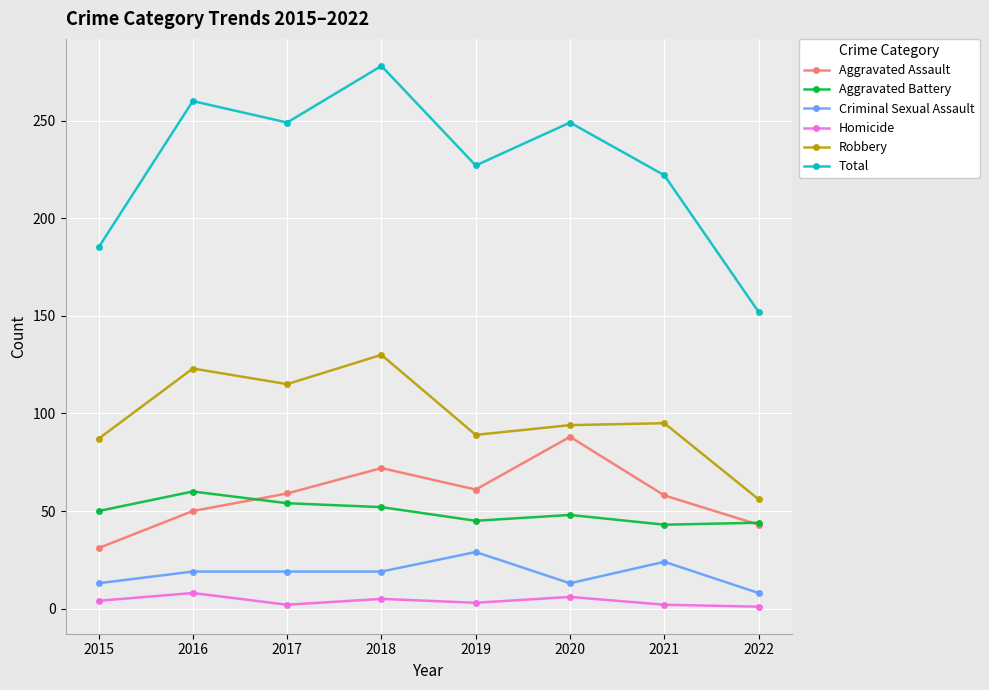

What is the total value across all series at 2018?

556